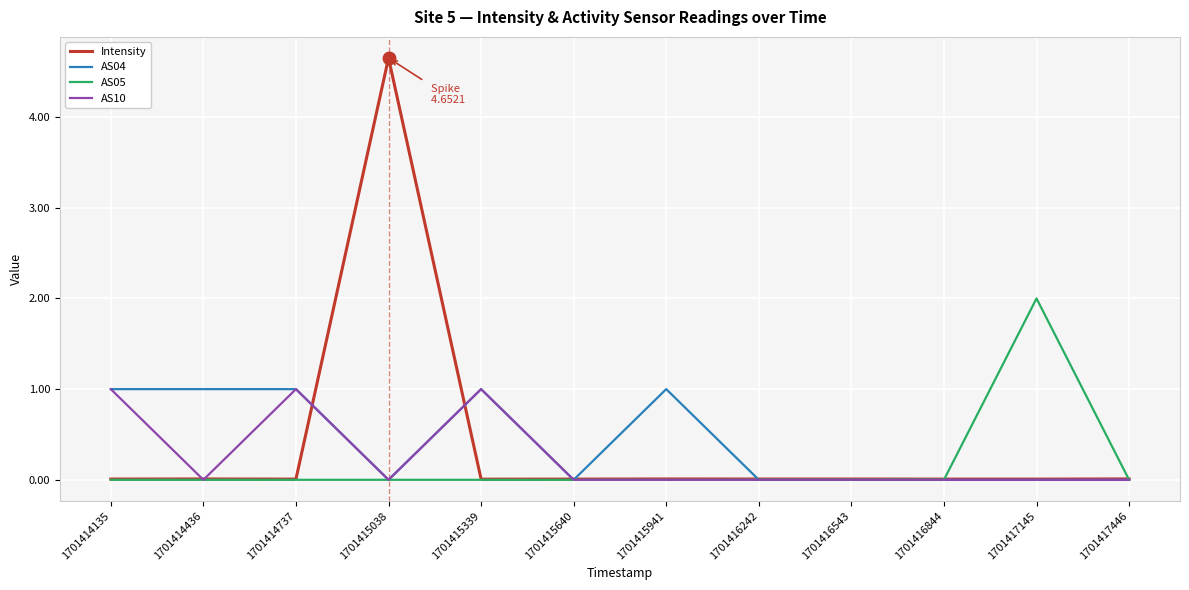

Is it true that Intensity equals 0.0 at 1701416242?

True